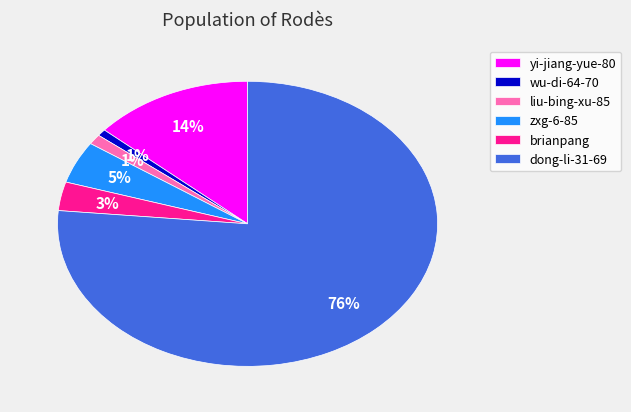

To the nearest percent, what is the average slice percentage?

17%